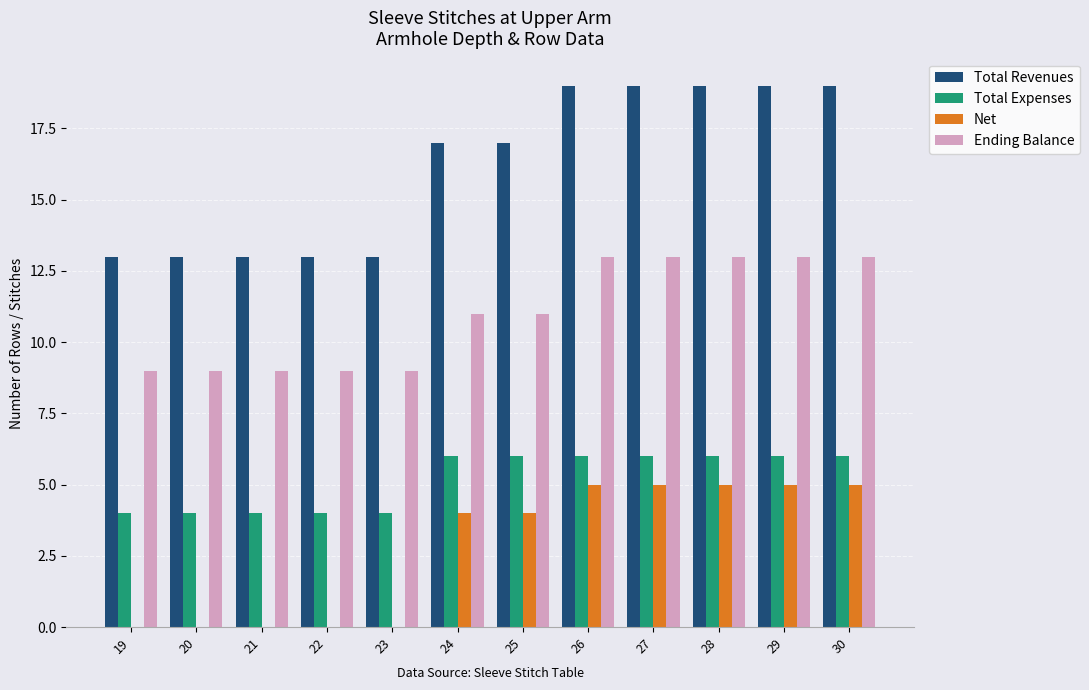

Reading right to left, transcribe all the data shown in this chart.

Total Revenues: 19	19	19	19	19	17	17	13	13	13	13	13
Total Expenses: 6	6	6	6	6	6	6	4	4	4	4	4
Net: 5	5	5	5	5	4	4	0	0	0	0	0
Ending Balance: 13	13	13	13	13	11	11	9	9	9	9	9